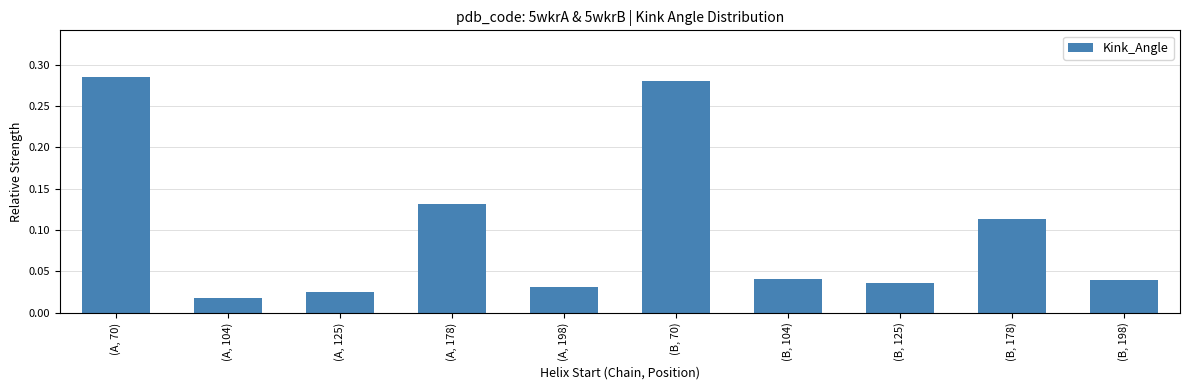

Are the bars grouped side by side (vs. stacked)?

No